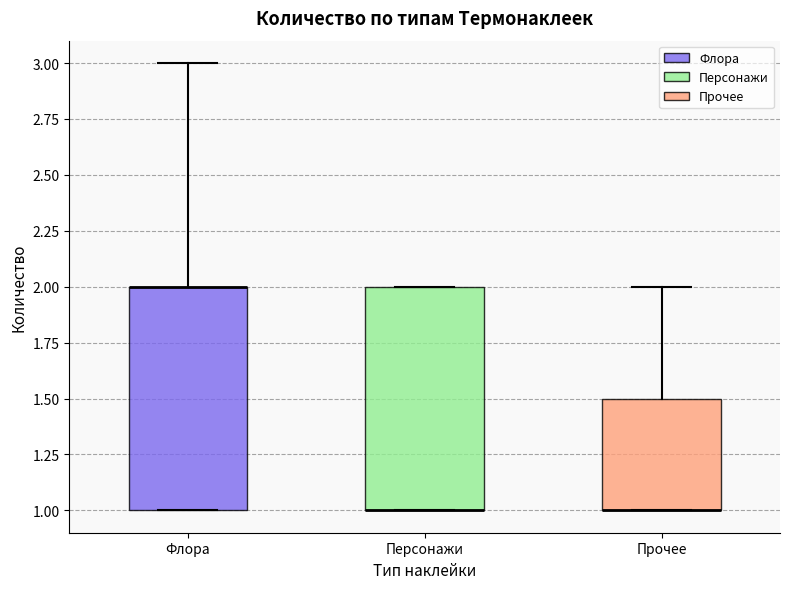

Reading left to right, transcribe this box plot: for each box, give where its median line is, the range the box spans, and where its two whiskers end, as read against the y-axis. The values are not printed on the chart, so give them approximately, as read against the axis.

Флора: median 2.0 (drawn on the box's upper edge), box 1.0 to 2.0, whiskers 1.0 to 3.0
Персонажи: median 1.0 (drawn on the box's lower edge), box 1.0 to 2.0, whiskers 1.0 to 2.0
Прочее: median 1.0 (drawn on the box's lower edge), box 1.0 to 1.5, whiskers 1.0 to 2.0